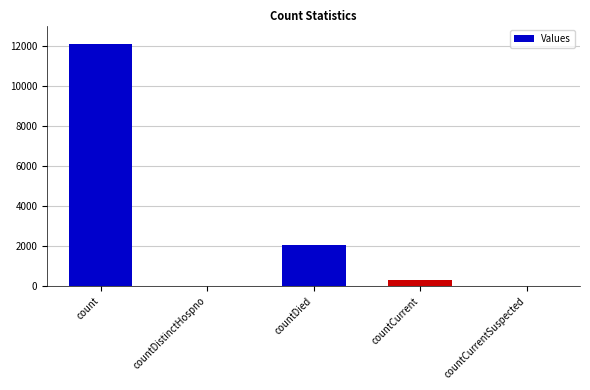

The chart shows a value of 2038 at countDied. True or false?

True